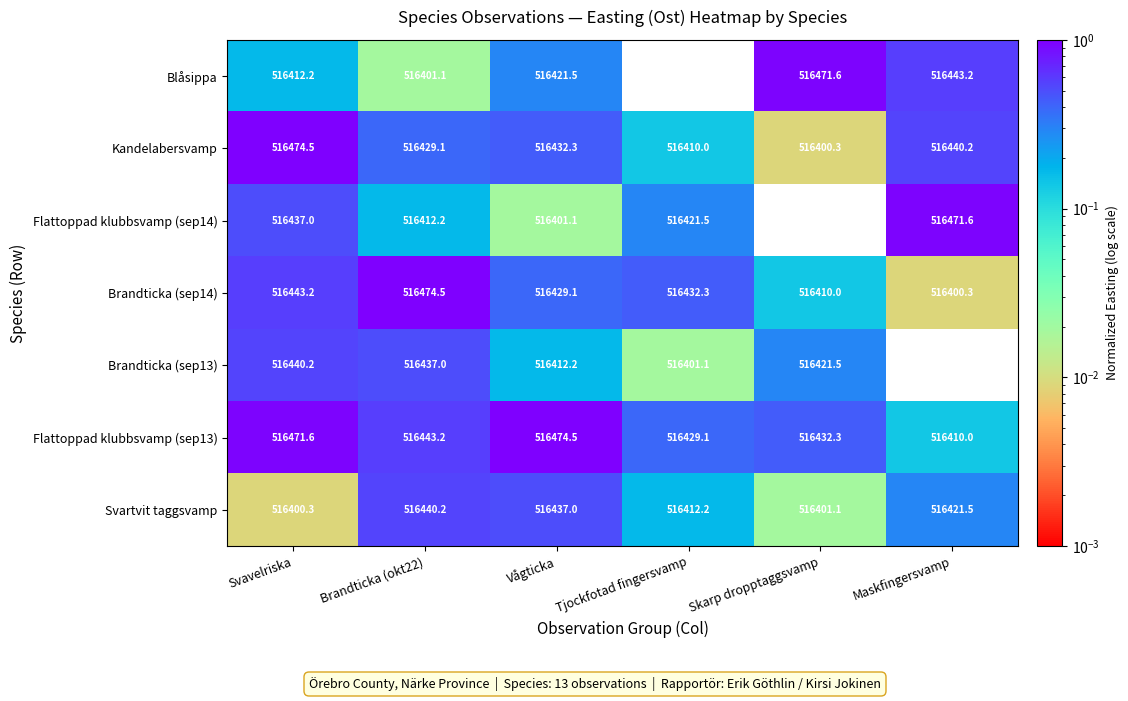

What is the difference between the Brandticka (sep13) values at Maskfingersvamp and Tjockfotad fingersvamp?

1.4